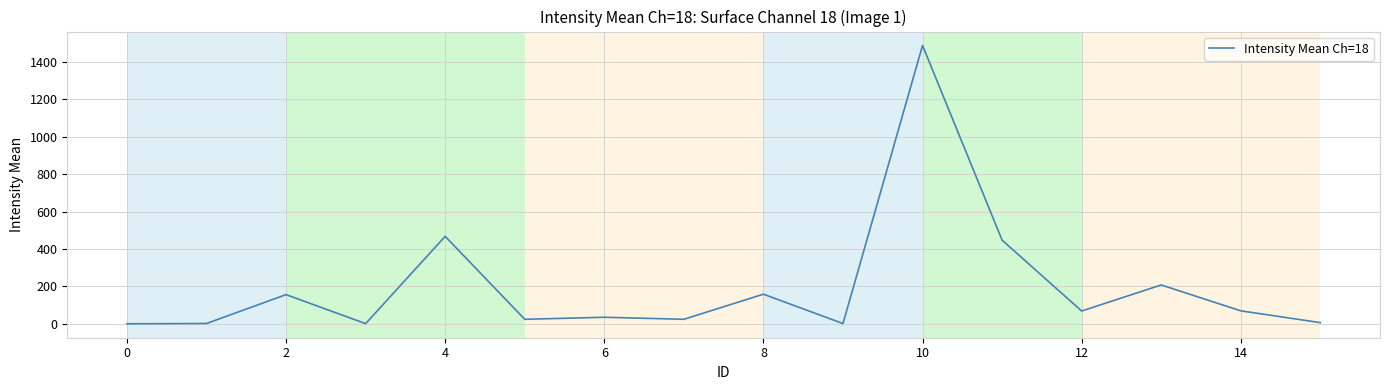

What is the difference between the maximum and minimum values?

1486.4